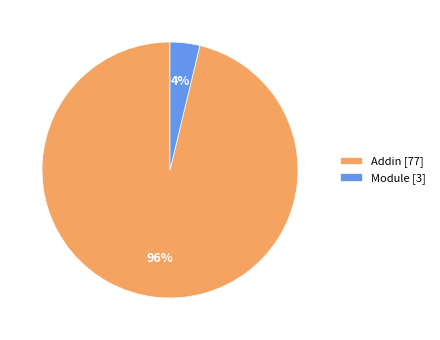

Which slice is the largest?

Addin [77]